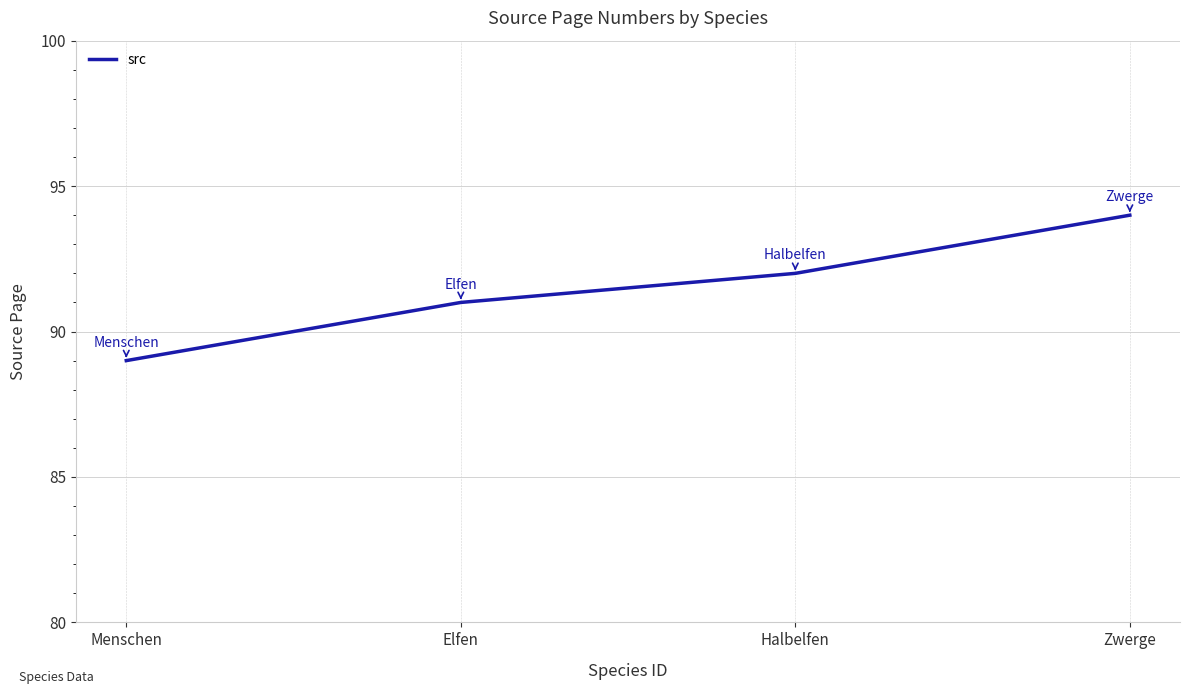

What is the change in value from Menschen to Zwerge?

+5